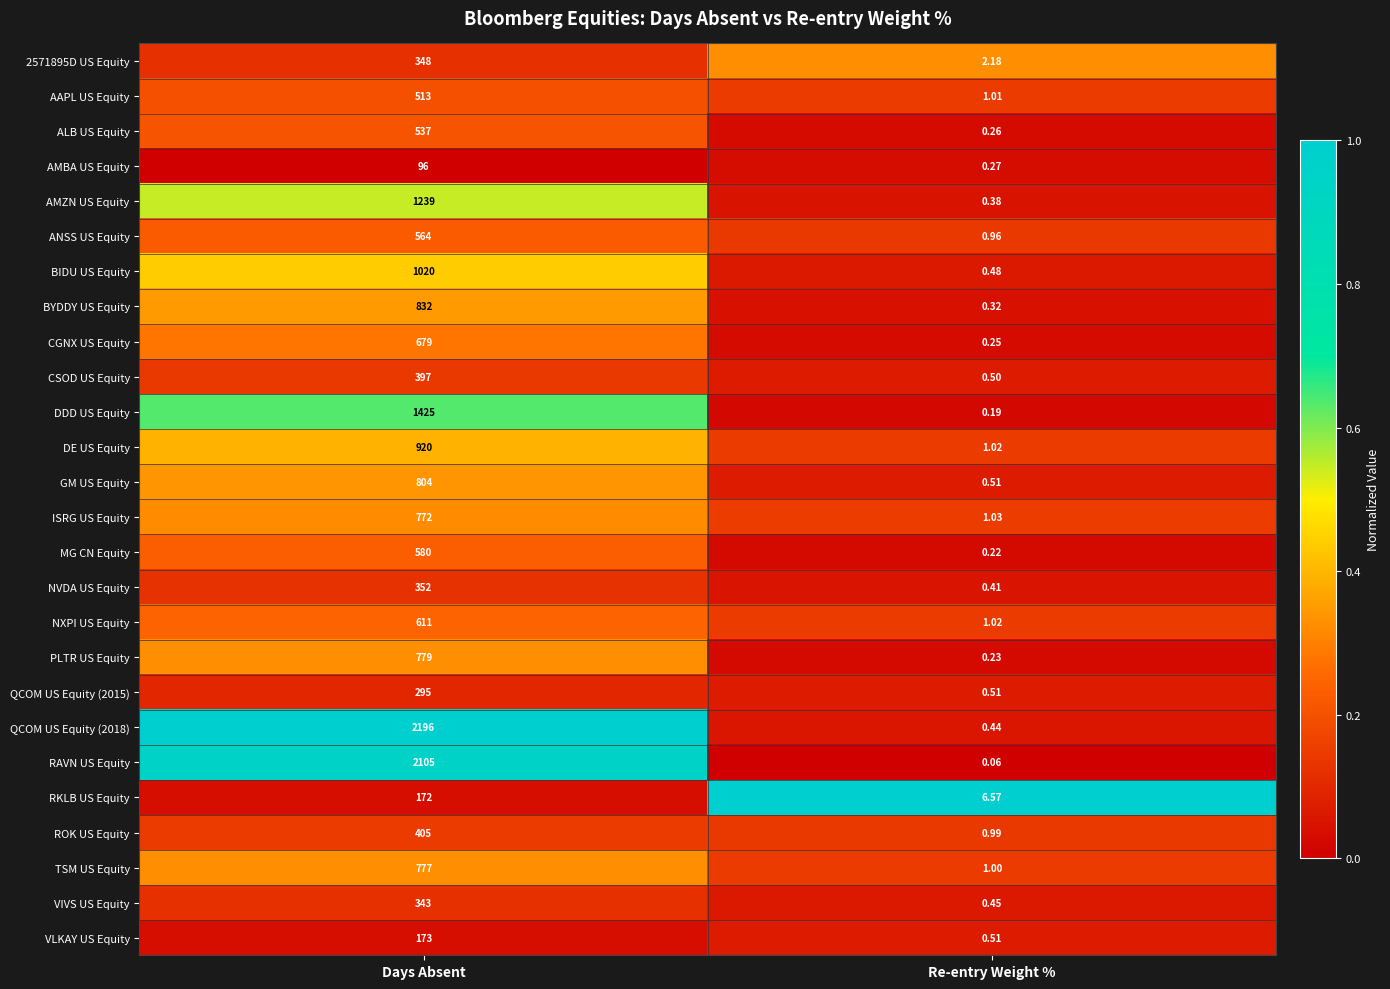

Rank the categories by VLKAY US Equity value from highest to lowest.

Days Absent, Re-entry Weight %